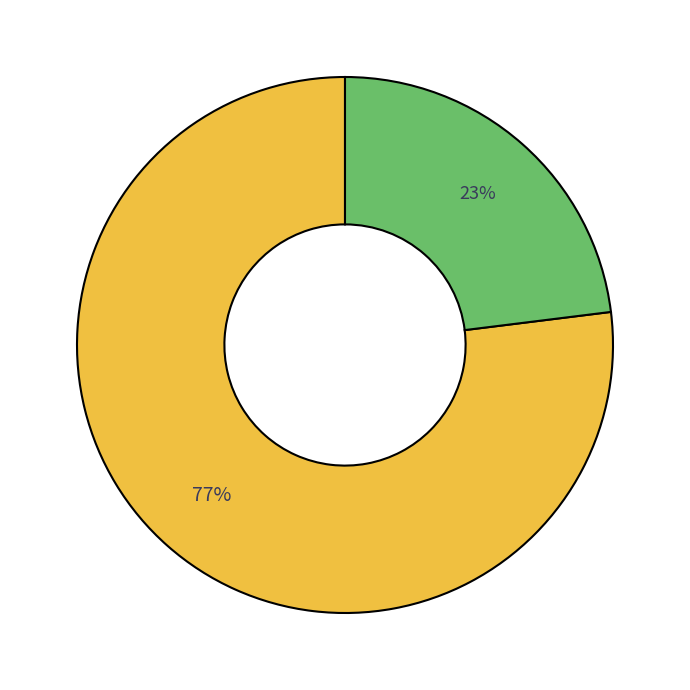

To the nearest percent, what is the difference between the largest and smallest slice percentages?

54%